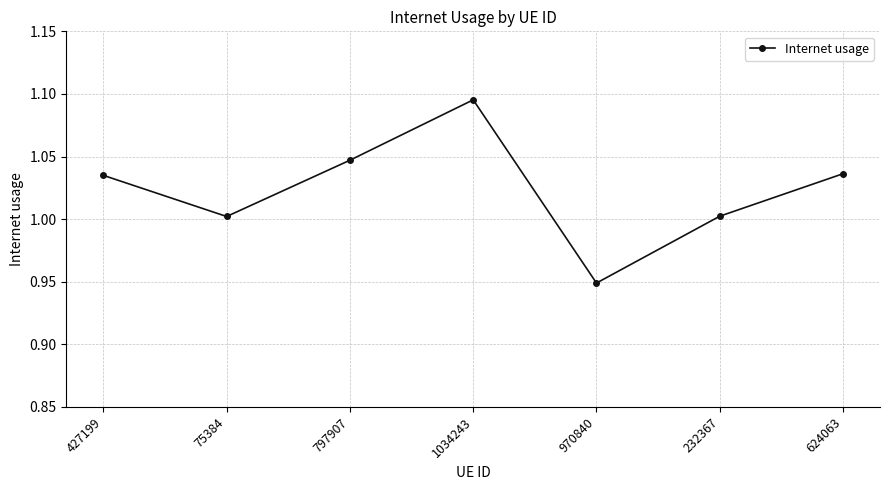

What is the sum of the values at 427199 and 797907?

2.1